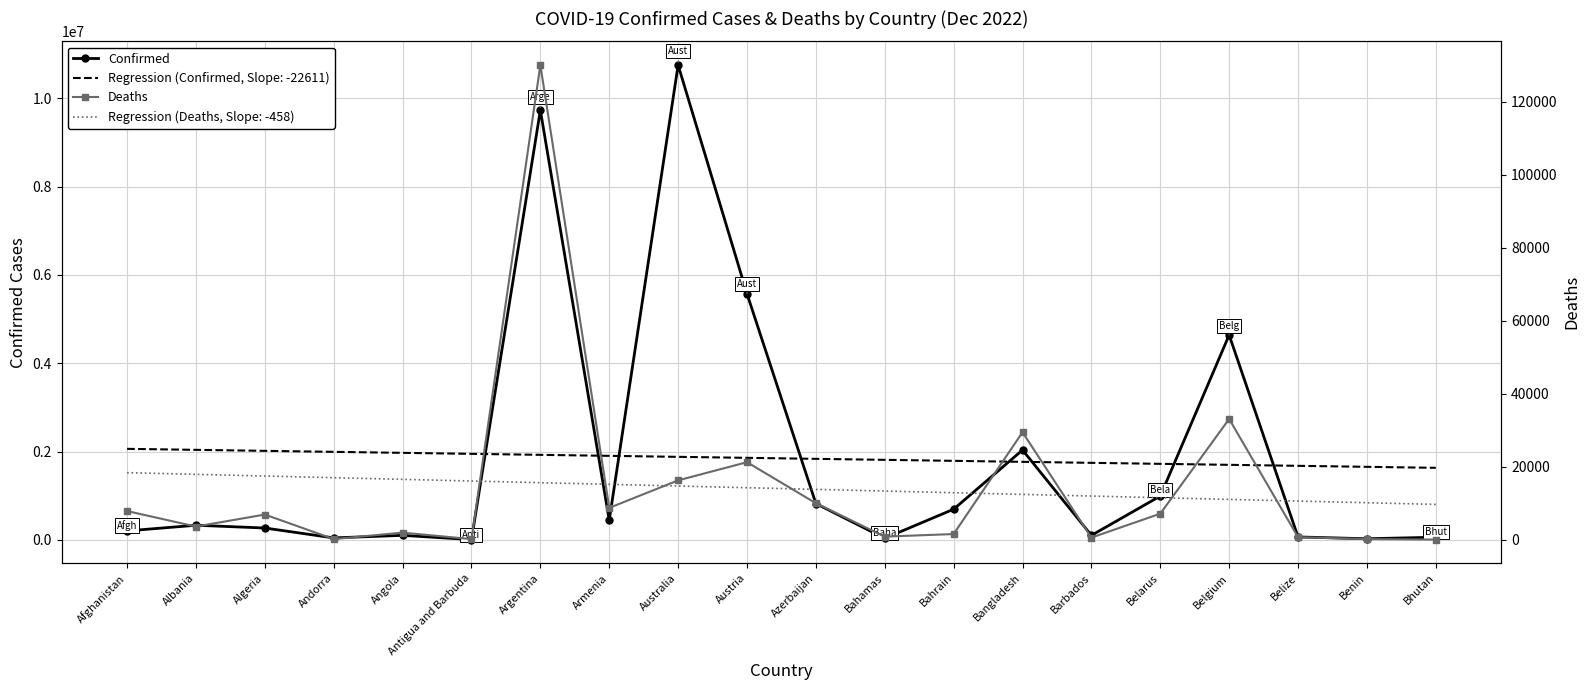

What is the total value across all series at Angola?

106600